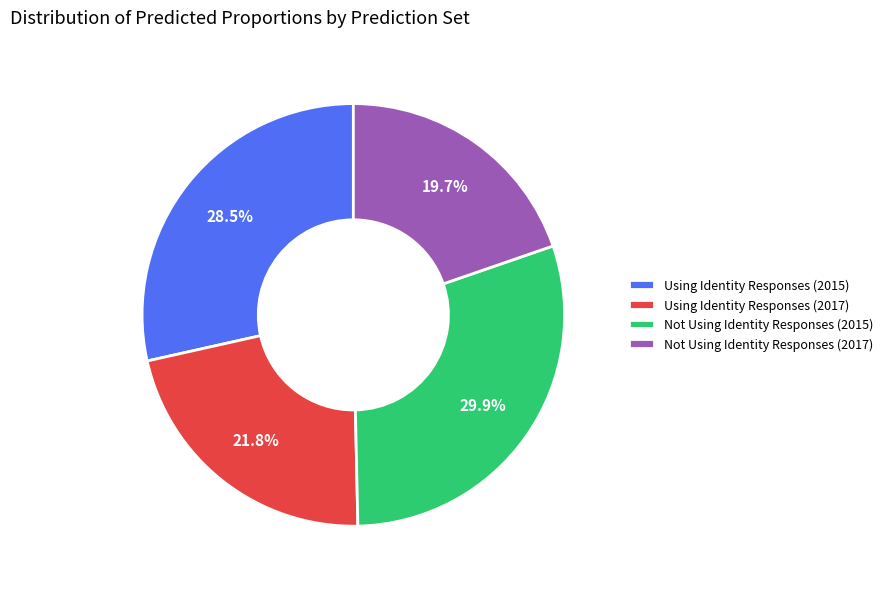

Is the sum of Not Using Identity Responses (2015) and Using Identity Responses (2015) greater than half?

Yes